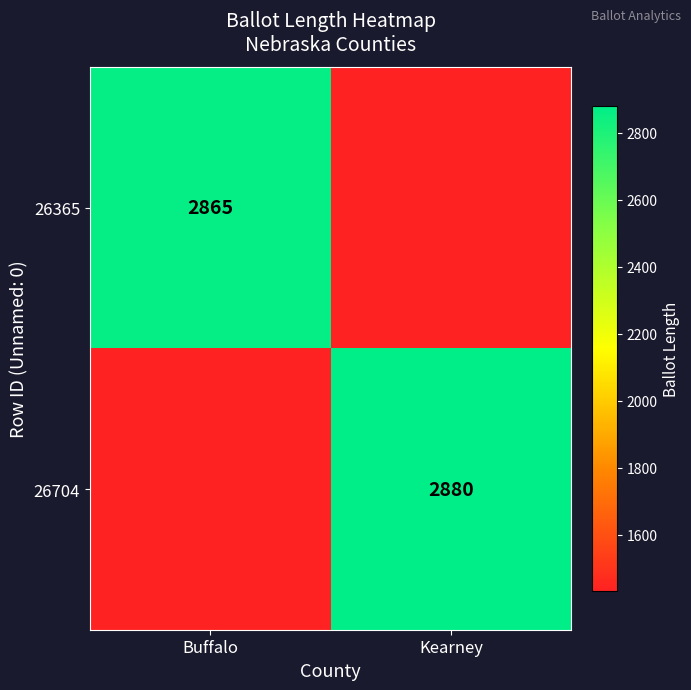

Is it true that 26365 equals 2865.0 at Buffalo?

True